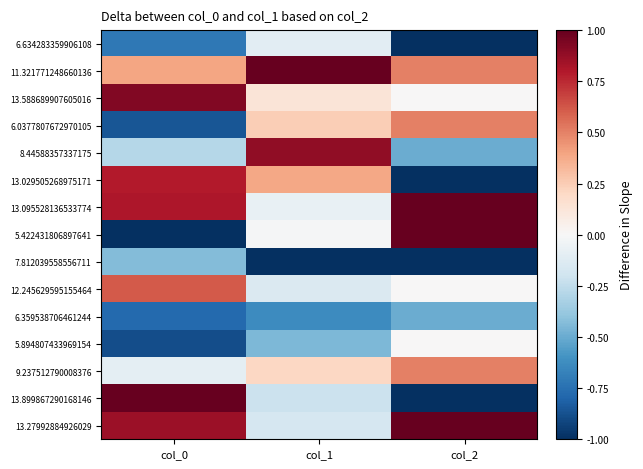

Reading left to right, extract all data points from this chart.

6.634283359906108: col_0=-0.7	col_1=-0.1	col_2=-1.0
11.321771248660136: col_0=0.4	col_1=1.0	col_2=0.5
13.588689907605016: col_0=0.9	col_1=0.1	col_2=0.0
6.0377807672970105: col_0=-0.9	col_1=0.2	col_2=0.5
8.44588357337175: col_0=-0.3	col_1=0.9	col_2=-0.5
13.029505268975171: col_0=0.8	col_1=0.4	col_2=-1.0
13.095528136533774: col_0=0.8	col_1=-0.1	col_2=1.0
5.422431806897641: col_0=-1.0	col_1=-0.0	col_2=1.0
7.812039558556711: col_0=-0.4	col_1=-1.0	col_2=-1.0
12.245629595155464: col_0=0.6	col_1=-0.1	col_2=0.0
6.359538706461244: col_0=-0.8	col_1=-0.6	col_2=-0.5
5.894807433969154: col_0=-0.9	col_1=-0.5	col_2=0.0
9.237512790008376: col_0=-0.1	col_1=0.2	col_2=0.5
13.899867290168146: col_0=1.0	col_1=-0.2	col_2=-1.0
13.27992884926029: col_0=0.9	col_1=-0.2	col_2=1.0